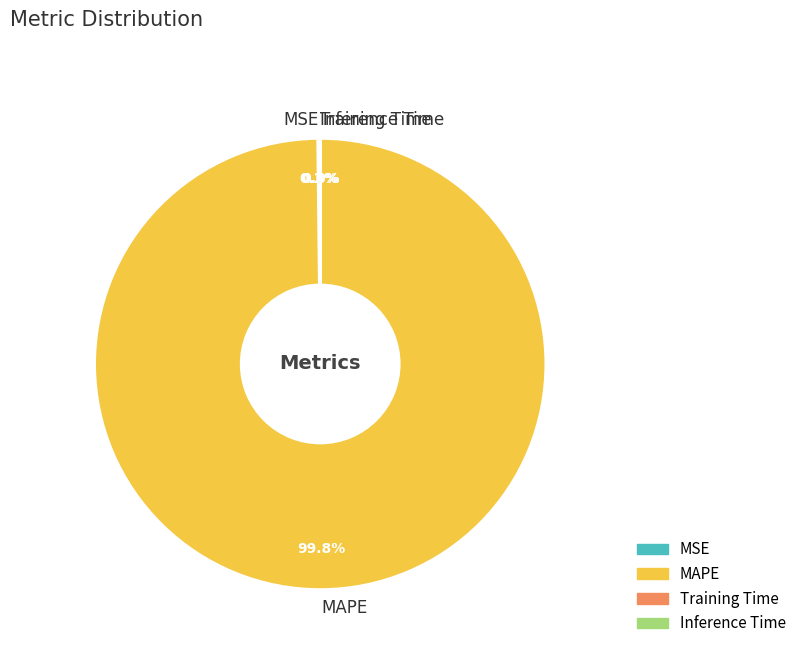

What percentage is NOT represented by MAPE?

0.2%